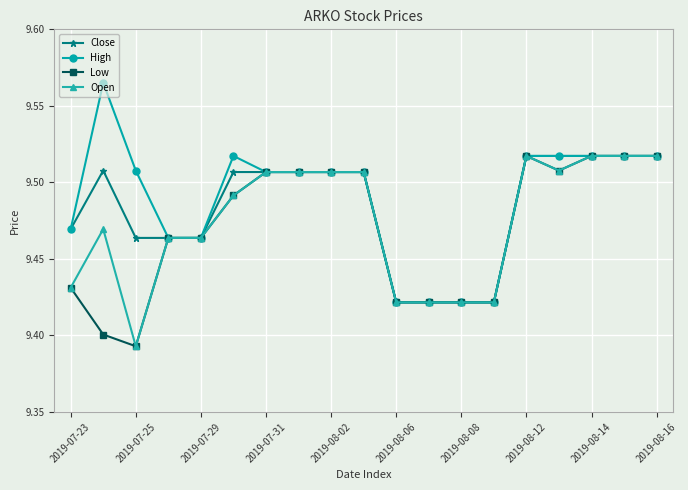

True or false: Open has more than 1 interior local peaks.

True